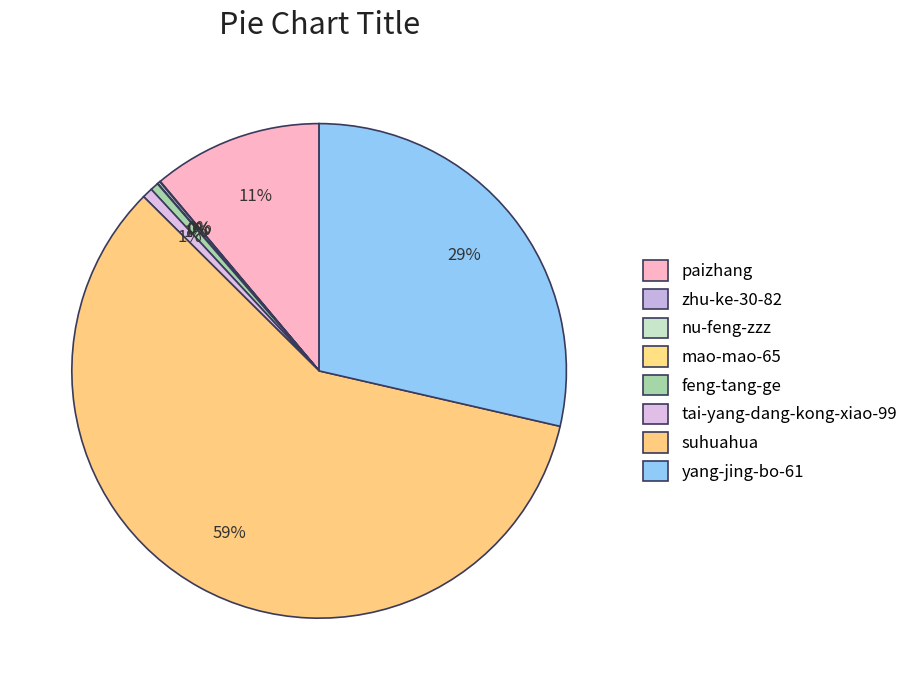

The suhuahua slice represents 59% of the pie. True or false?

True